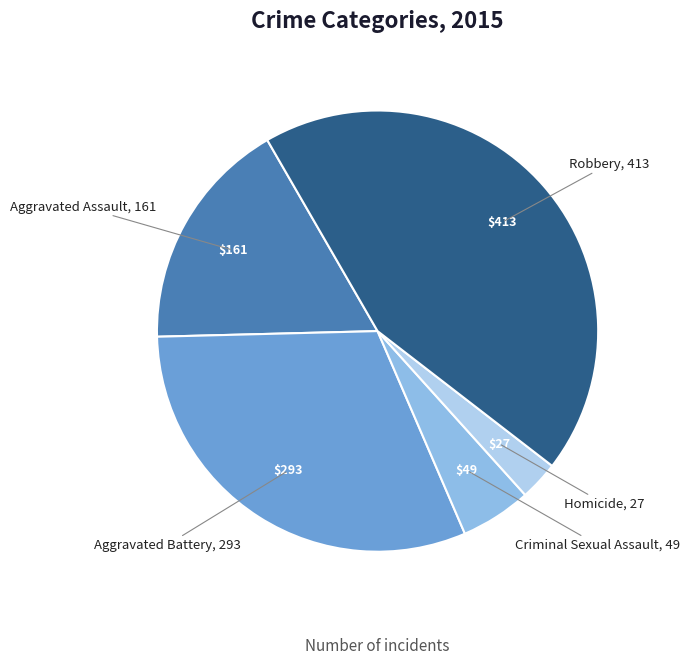

Between Aggravated Assault and Homicide, which is larger?

Aggravated Assault